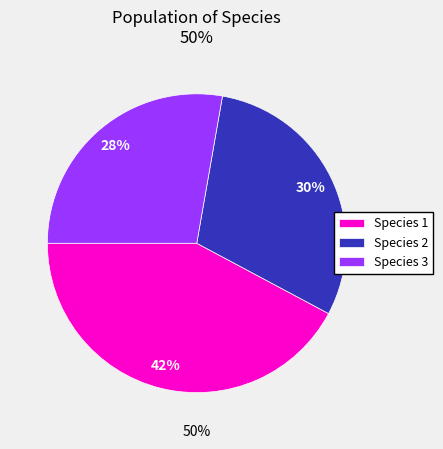

Count the number of slices in the pie.

3